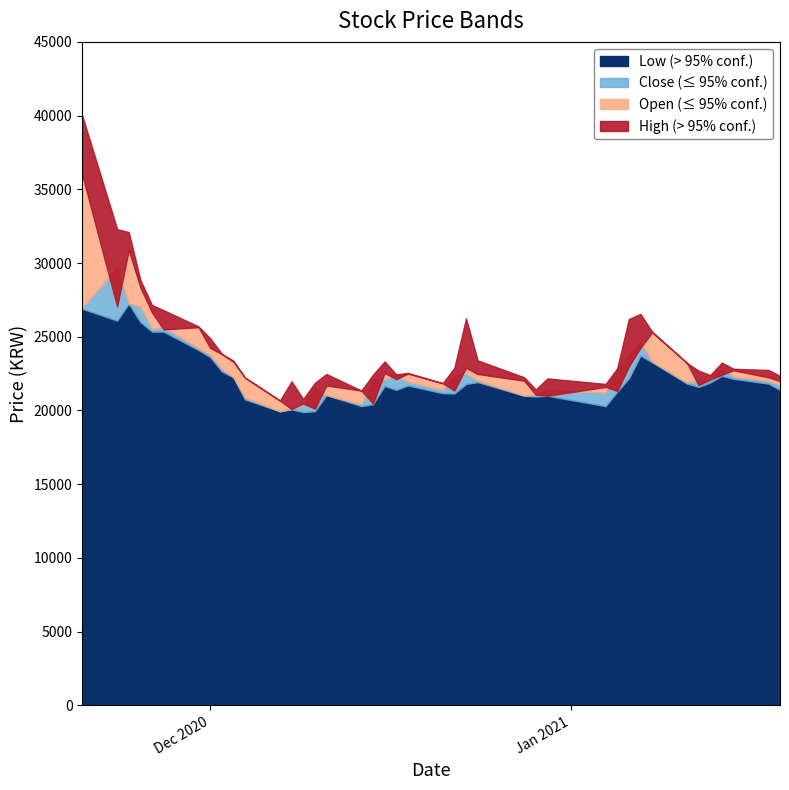

True or false: Close and Open cross at least once.

True